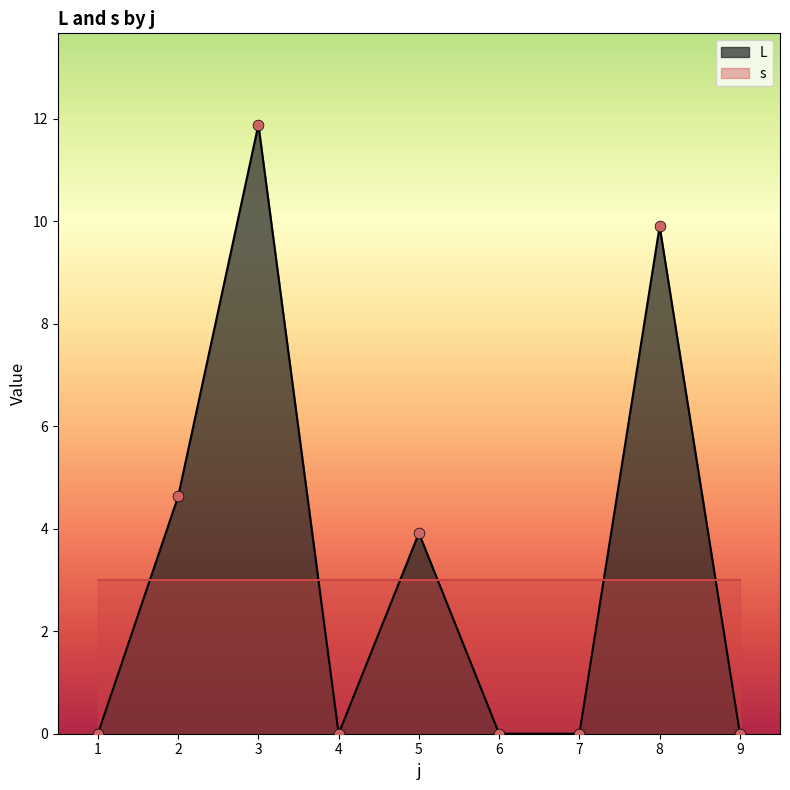

The value of L at 4 is 7.9. True or false?

False